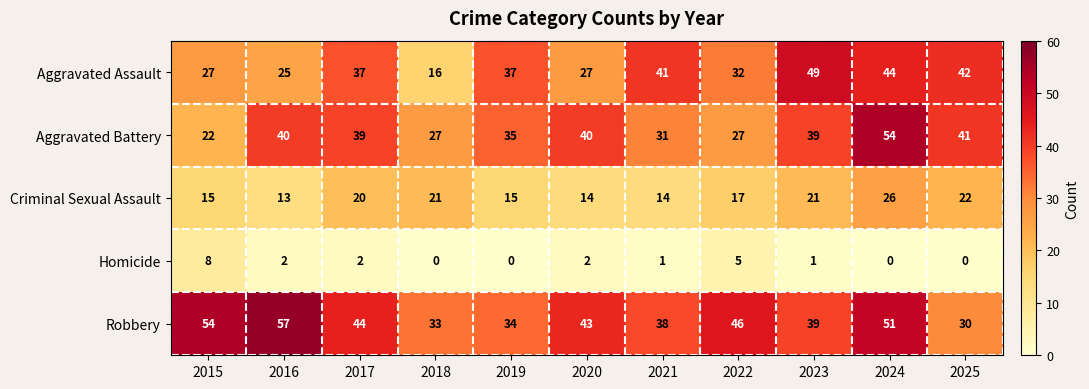

How many data points in Aggravated Assault are less than 37?

5